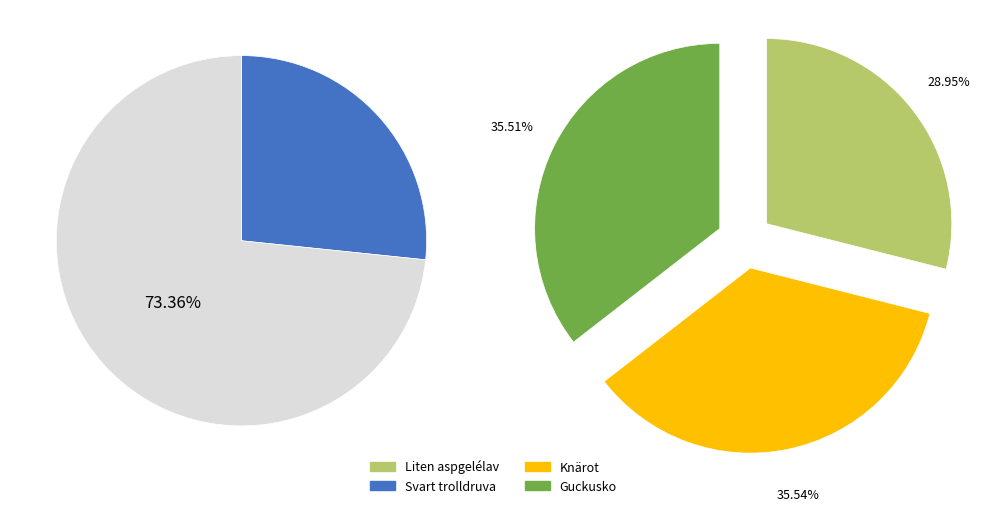

What is the smallest slice in the pie chart?

Liten aspgelélav